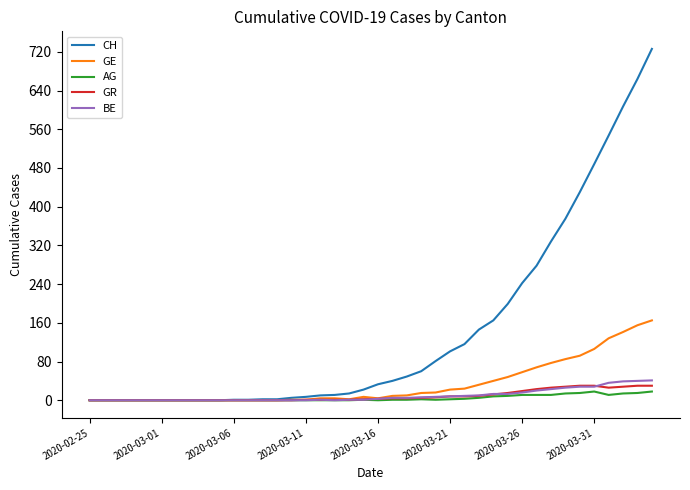

Which series has the widest spread of values?

CH